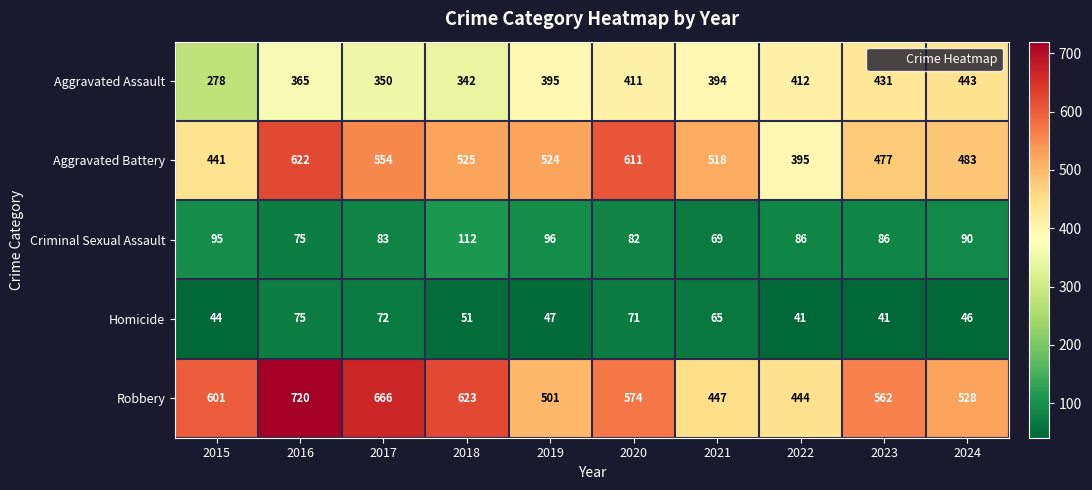

At 2024, list the series in order from smallest to largest.

Homicide, Criminal Sexual Assault, Aggravated Assault, Aggravated Battery, Robbery